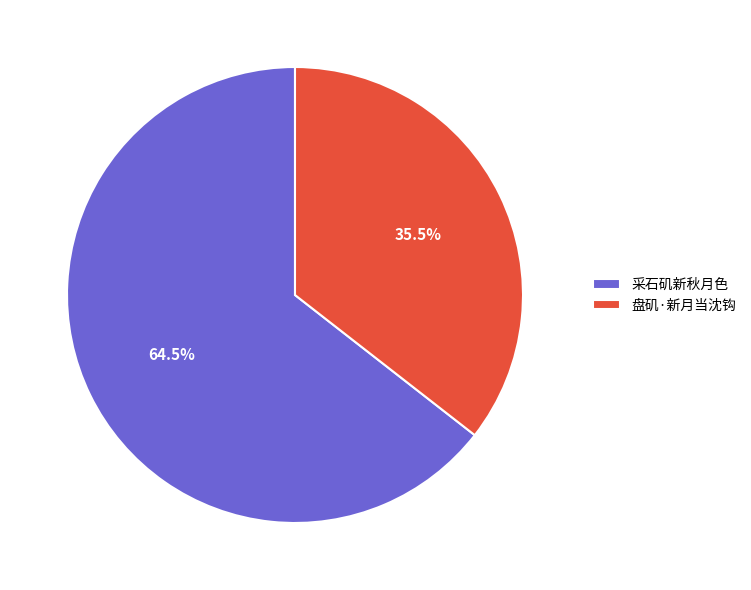

To the nearest percent, what is the difference between the 采石矶新秋月色 and 盘矶·新月当沈钩 slice percentages?

29%